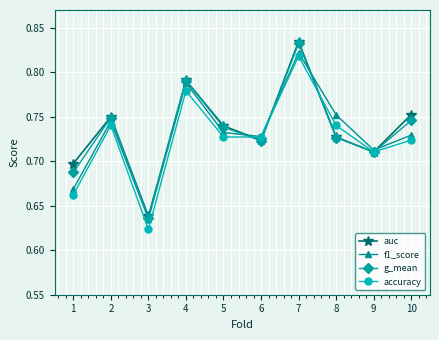

Count the accuracy values in the range 0 to 1.

10